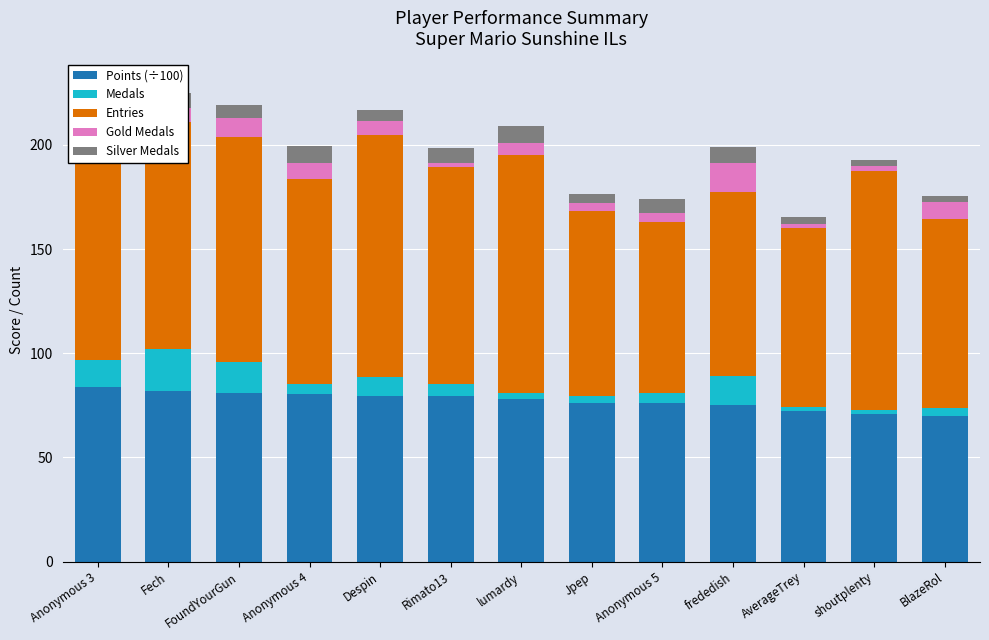

What are all the series names shown in the legend?

Points (÷100), Medals, Entries, Gold Medals, Silver Medals